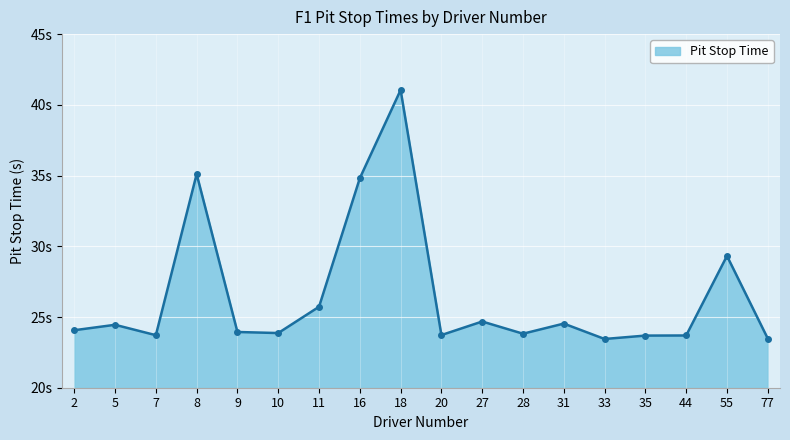

Does the chart have visible grid lines?

Yes